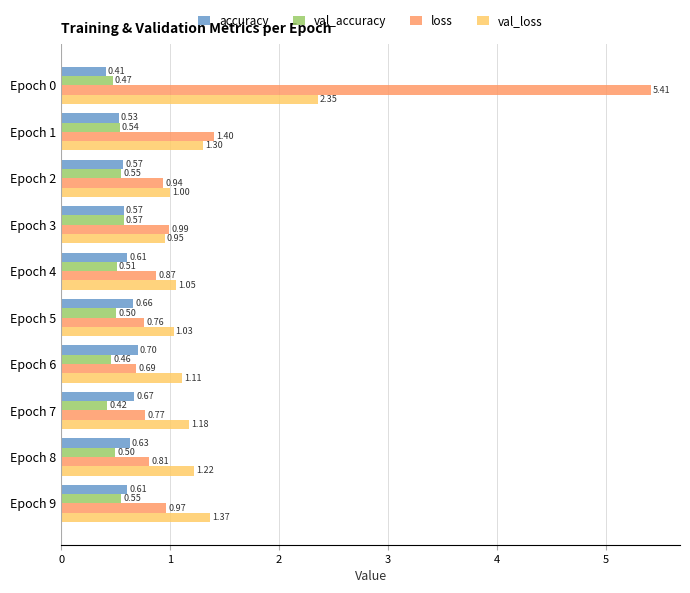

Rank the series by their maximum value, from highest to lowest.

loss, val_loss, accuracy, val_accuracy